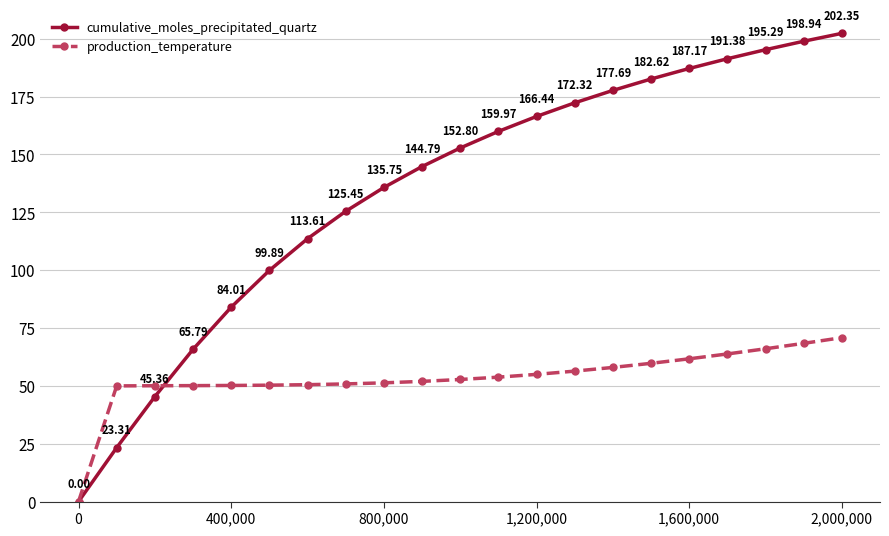

At how many categories does at least one series exceed 114?

14